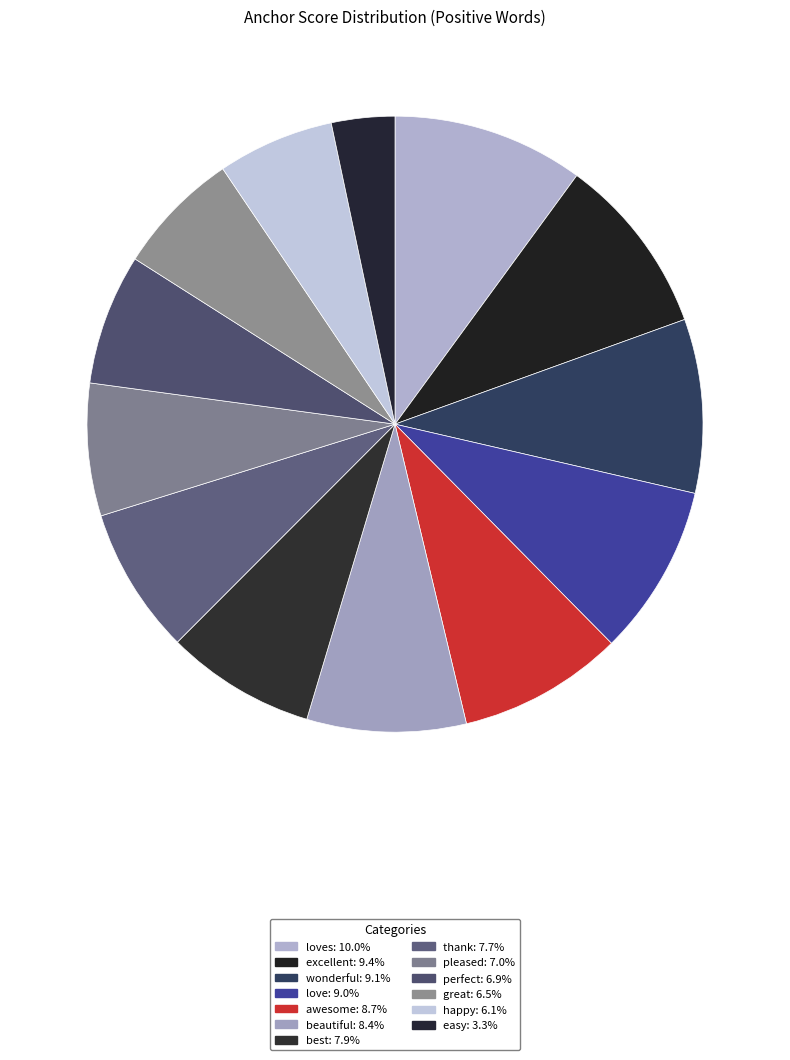

Count the number of slices in the pie.

13